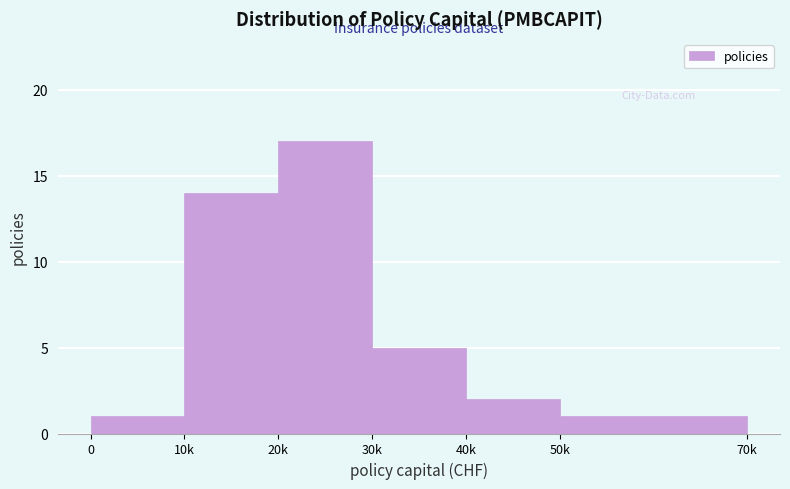

Reading left to right, list all the values displayed in this chart.

0=1	10k=14	20k=17	30k=5	40k=2	50k=1